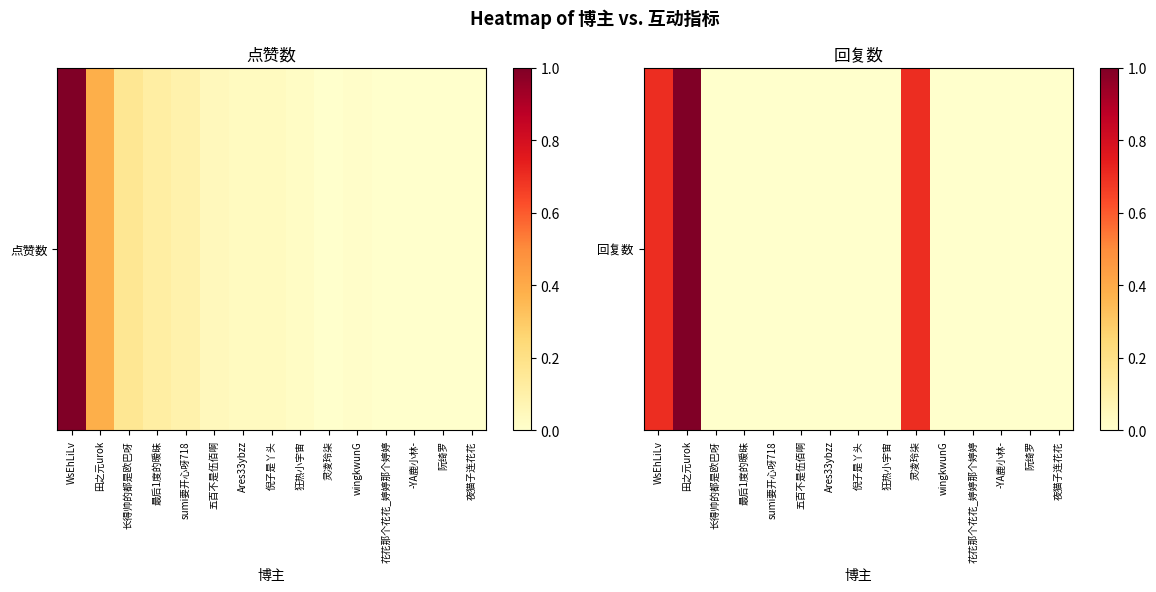

The chart shows a value of -0.5 at wingkwunG. True or false?

False